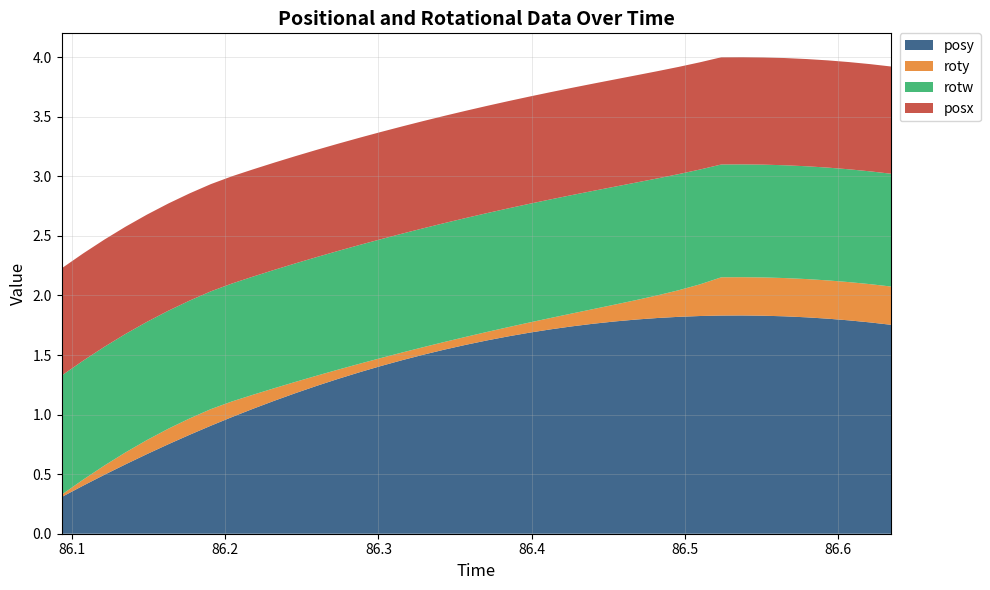

Reading left to right, transcribe all the data shown in this chart.

posy: 0=0.3	1=0.4	2=0.5	3=0.6	4=0.7	5=0.8	6=0.8	7=0.9	8=1.0	9=1.0	10=1.1	11=1.2	12=1.2	13=1.3	14=1.4	15=1.4	16=1.5	17=1.5	18=1.5	19=1.6	20=1.6	21=1.7	22=1.7	23=1.7	24=1.7	25=1.8	26=1.8	27=1.8	28=1.8	29=1.8	30=1.8	31=1.8	32=1.8	33=1.8	34=1.8	35=1.8	36=1.8	37=1.8	38=1.8	39=1.8
roty: 0=0.0	1=0.1	2=0.1	3=0.1	4=0.1	5=0.1	6=0.1	7=0.1	8=0.1	9=0.1	10=0.1	11=0.1	12=0.1	13=0.1	14=0.1	15=0.1	16=0.1	17=0.1	18=0.1	19=0.1	20=0.1	21=0.1	22=0.1	23=0.1	24=0.1	25=0.1	26=0.1	27=0.2	28=0.2	29=0.2	30=0.3	31=0.3	32=0.3	33=0.3	34=0.3	35=0.3	36=0.3	37=0.3	38=0.3	39=0.3
rotw: 0=1.0	1=1.0	2=1.0	3=1.0	4=1.0	5=1.0	6=1.0	7=1.0	8=1.0	9=1.0	10=1.0	11=1.0	12=1.0	13=1.0	14=1.0	15=1.0	16=1.0	17=1.0	18=1.0	19=1.0	20=1.0	21=1.0	22=1.0	23=1.0	24=1.0	25=1.0	26=1.0	27=1.0	28=1.0	29=1.0	30=1.0	31=0.9	32=0.9	33=0.9	34=0.9	35=0.9	36=0.9	37=0.9	38=0.9	39=0.9
posx: 0=0.9	1=0.9	2=0.9	3=0.9	4=0.9	5=0.9	6=0.9	7=0.9	8=0.9	9=0.9	10=0.9	11=0.9	12=0.9	13=0.9	14=0.9	15=0.9	16=0.9	17=0.9	18=0.9	19=0.9	20=0.9	21=0.9	22=0.9	23=0.9	24=0.9	25=0.9	26=0.9	27=0.9	28=0.9	29=0.9	30=0.9	31=0.9	32=0.9	33=0.9	34=0.9	35=0.9	36=0.9	37=0.9	38=0.9	39=0.9